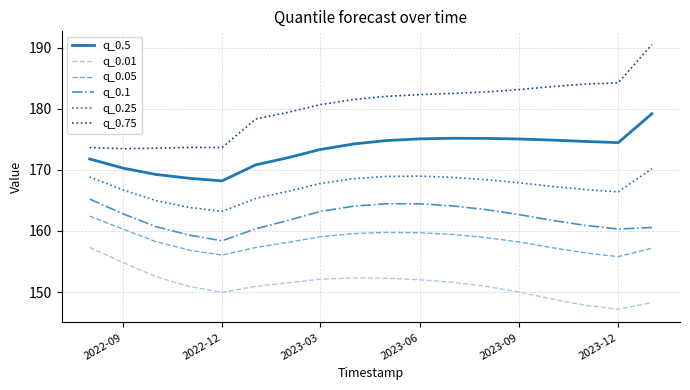

Count the number of data series in this chart.

6